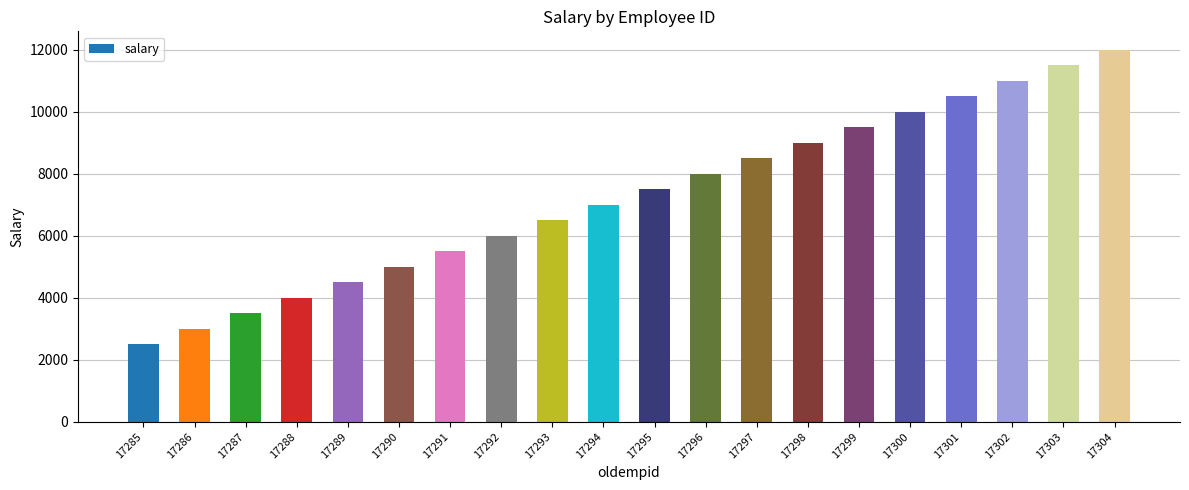

What is the difference between the second highest and second lowest values?

8500